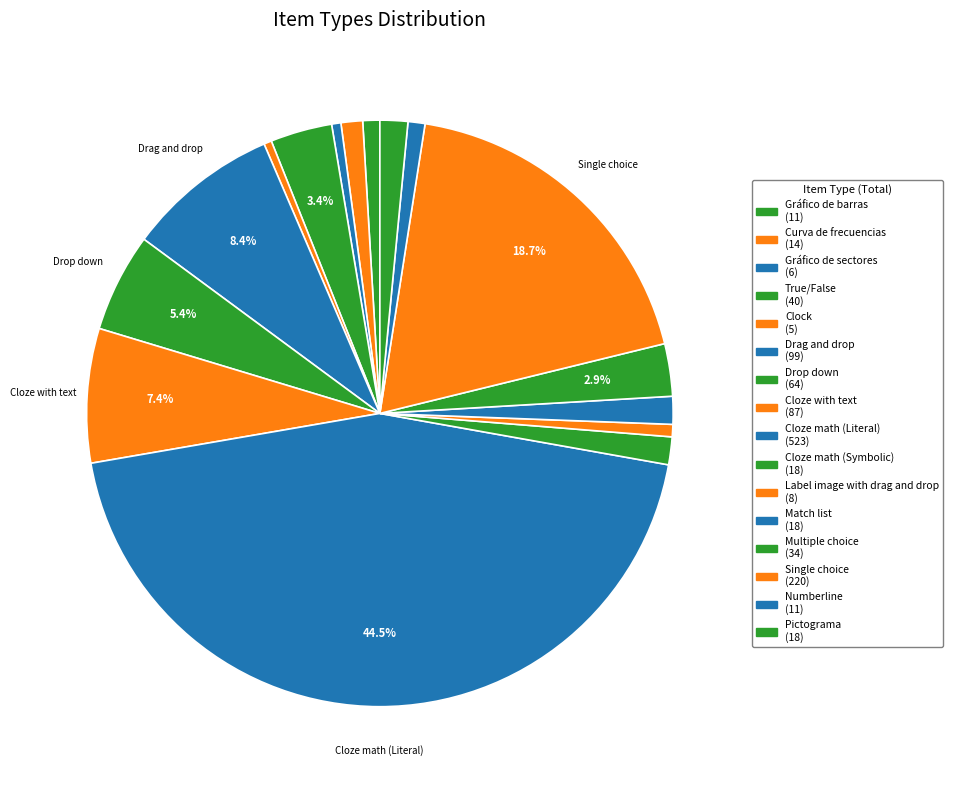

Which slice is the largest?

Cloze math (Literal)